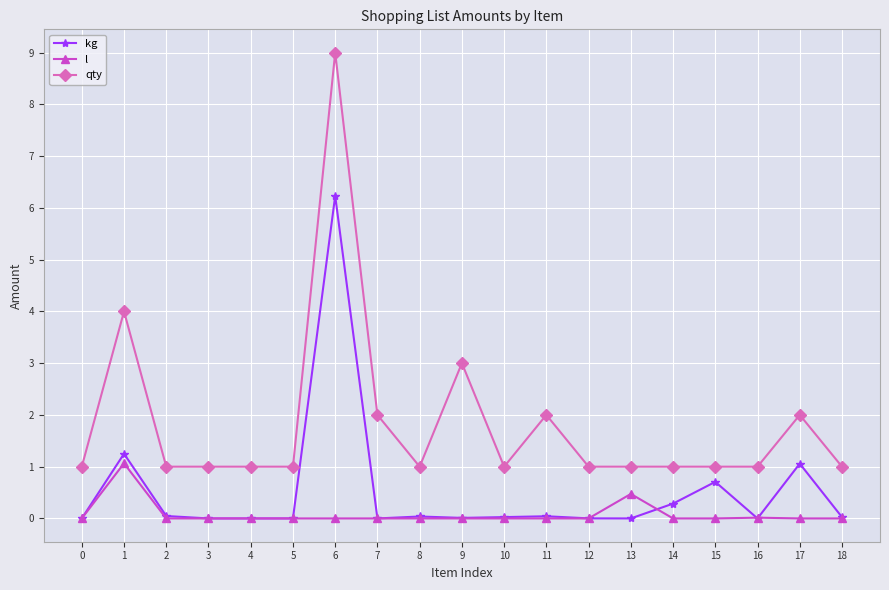

At which category does kg reach its first local peak?

1